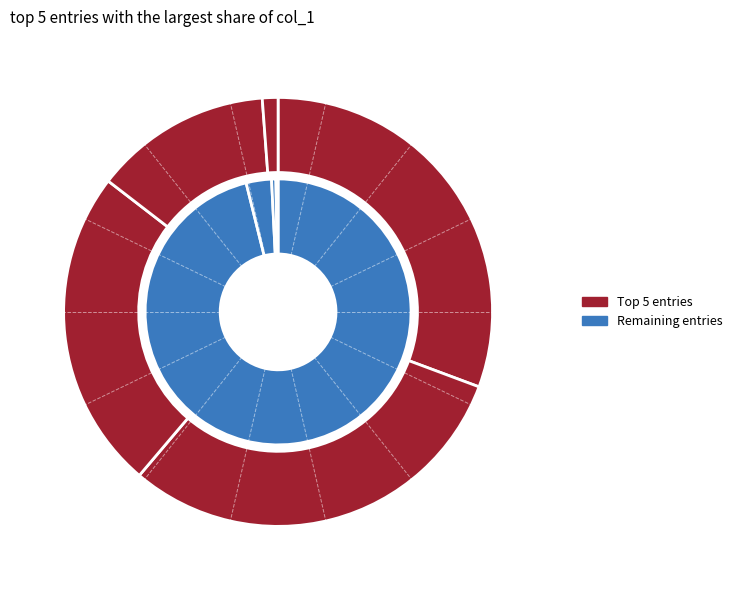

The yinjie1218 slice represents 18% of the pie. True or false?

False